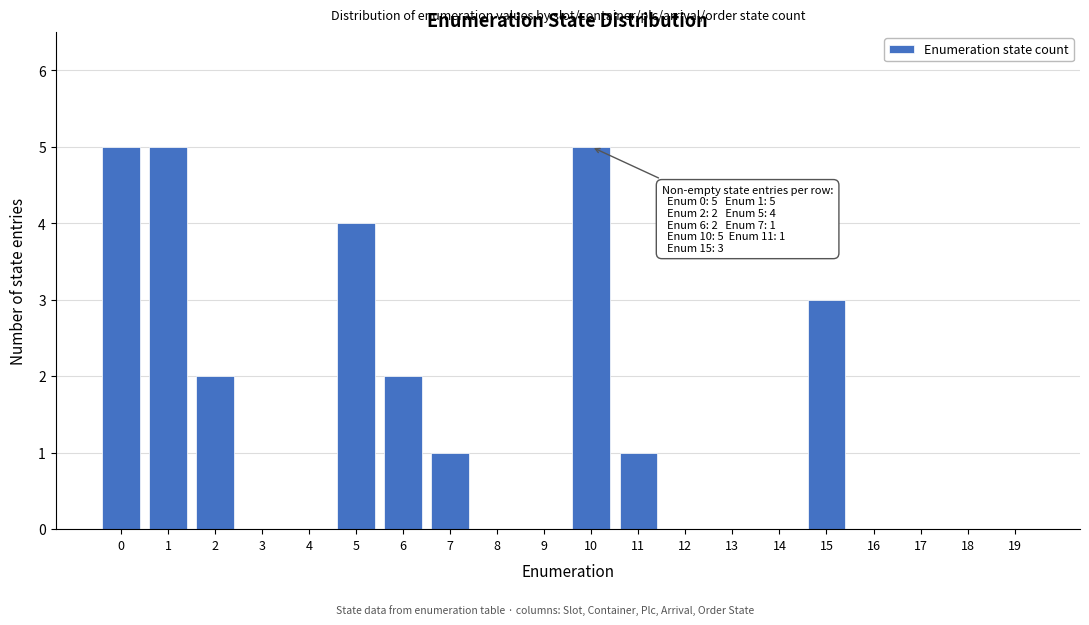

Reading right to left, transcribe all the data shown in this chart.

19=0	18=0	17=0	16=0	15=3	14=0	13=0	12=0	11=1	10=5	9=0	8=0	7=1	6=2	5=4	4=0	3=0	2=2	1=5	0=5